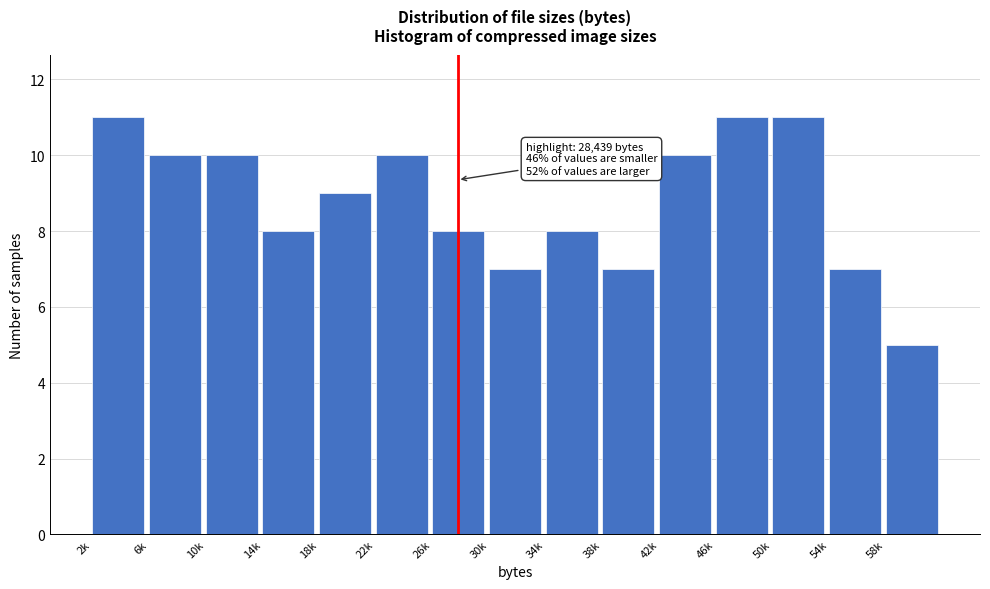

Reading left to right, transcribe all the data shown in this chart.

2k=11	6k=10	10k=10	14k=8	18k=9	22k=10	26k=8	30k=7	34k=8	38k=7	42k=10	46k=11	50k=11	54k=7	58k=5